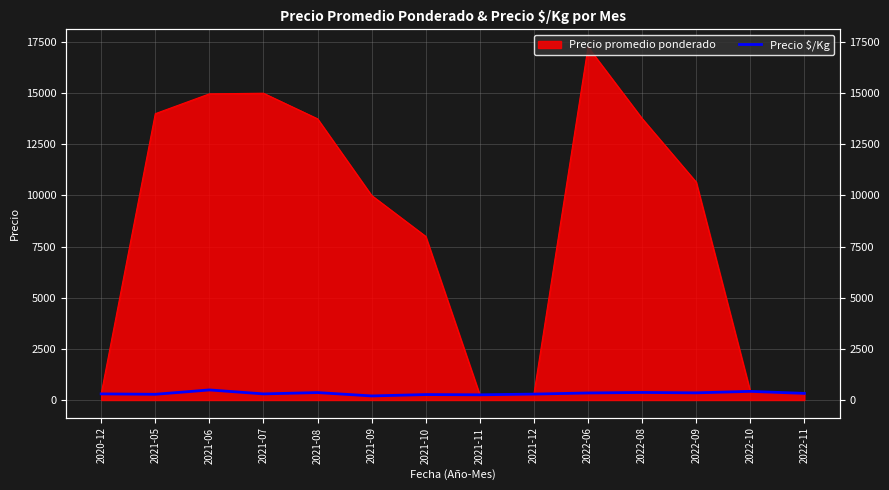

True or false: there are more than 1 points higher than both neighbors.

True